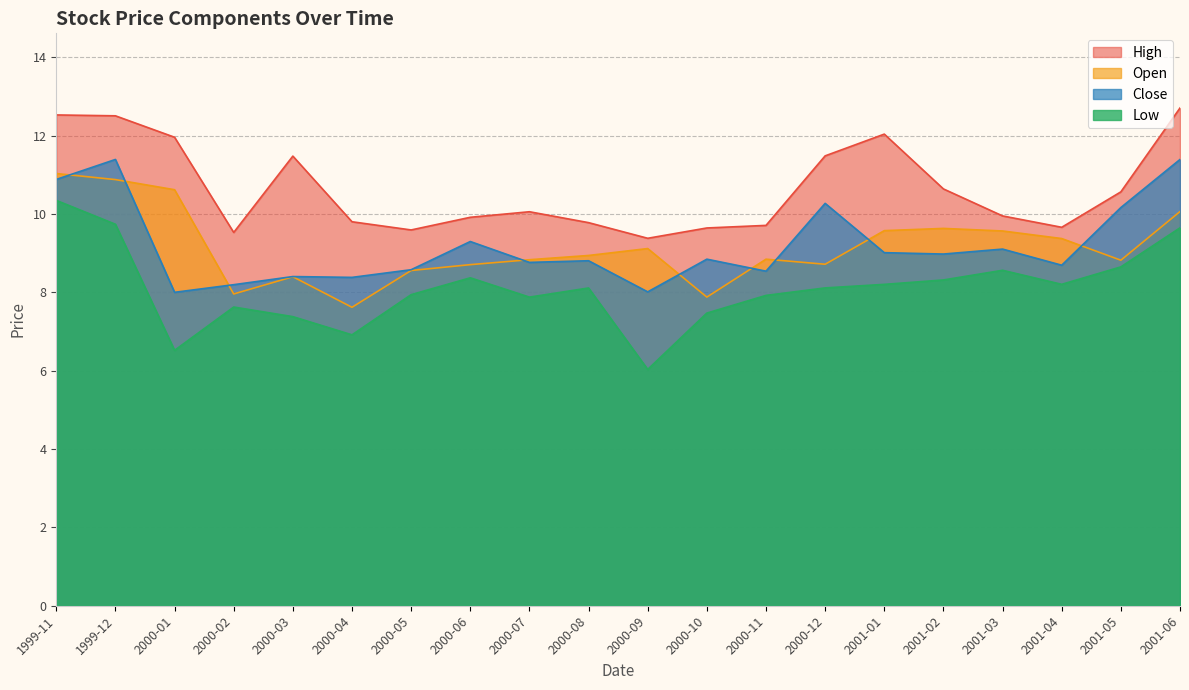

Does the chart display data point markers on the line(s)?

No